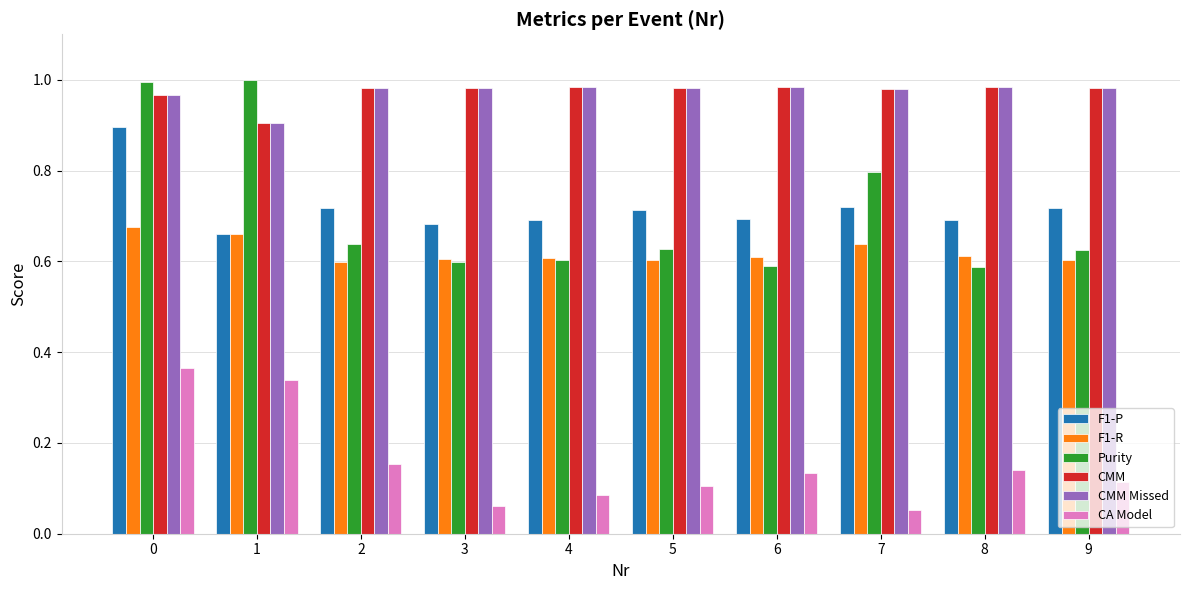

Which label corresponds to the smallest value in the chart?

7